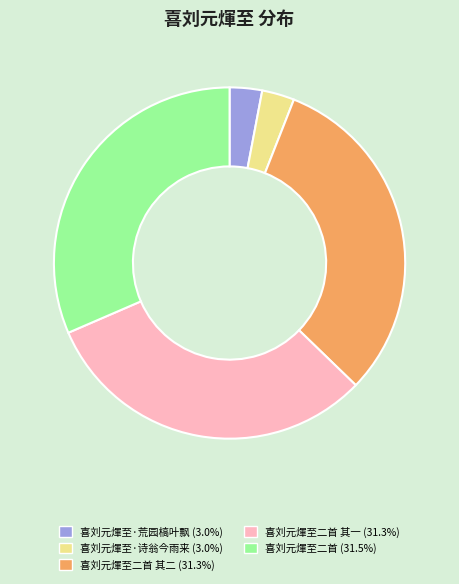

Is there any slice that represents more than half of the pie?

No